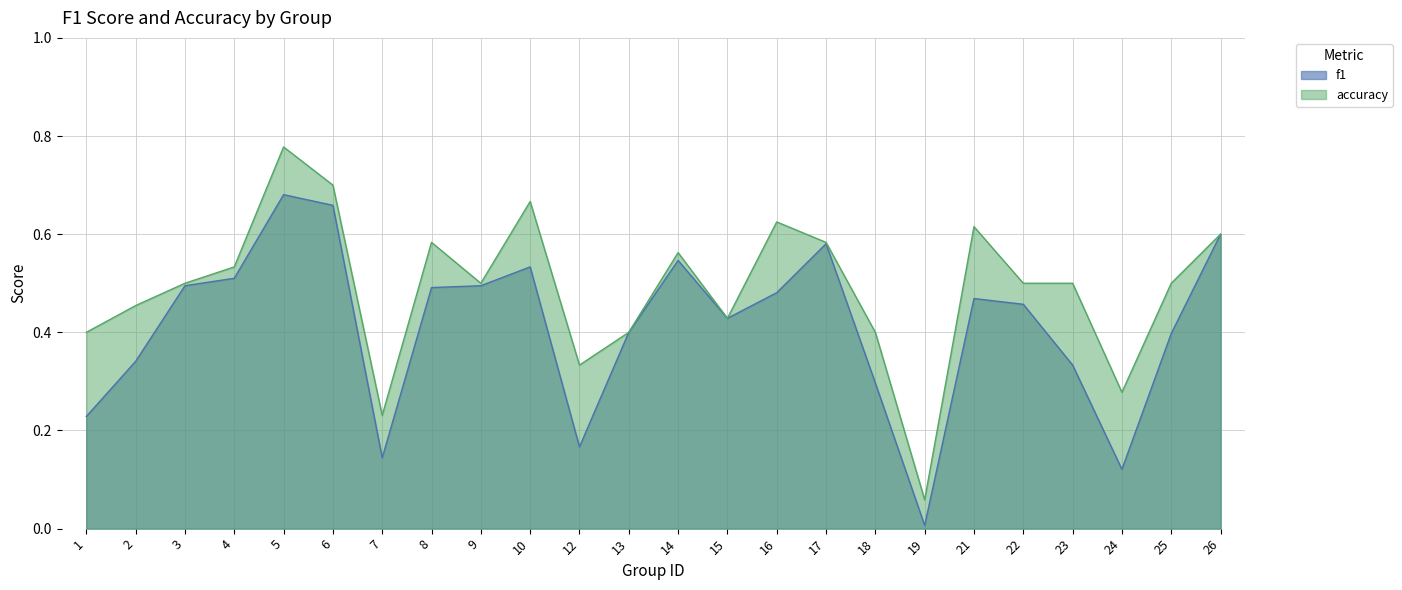

The f1 series shows 0.7 at 5. True or false?

True